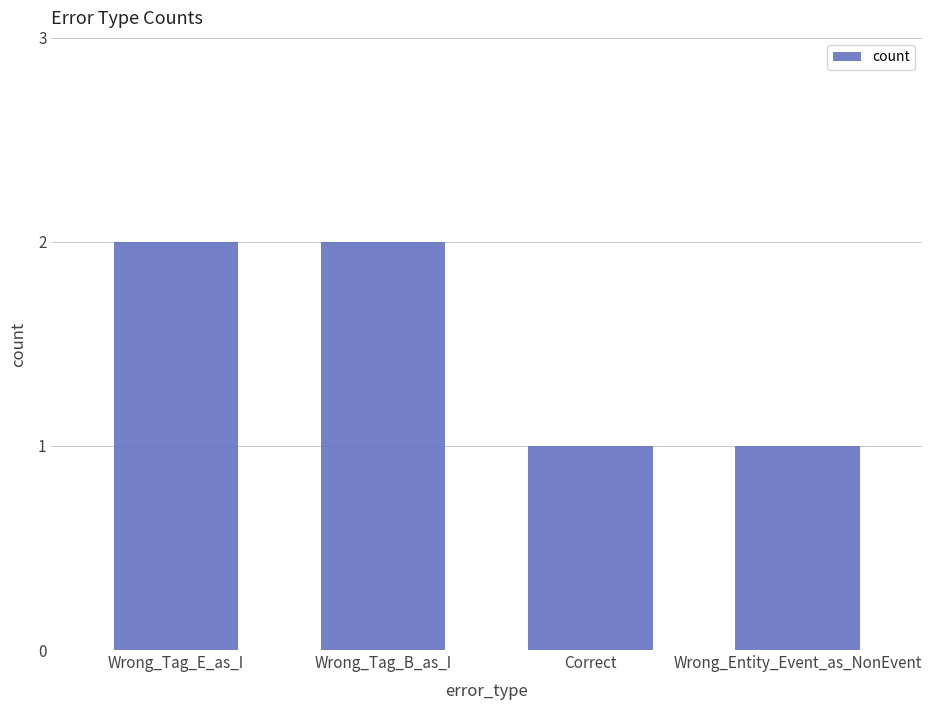

How many categories are shown in the chart?

4